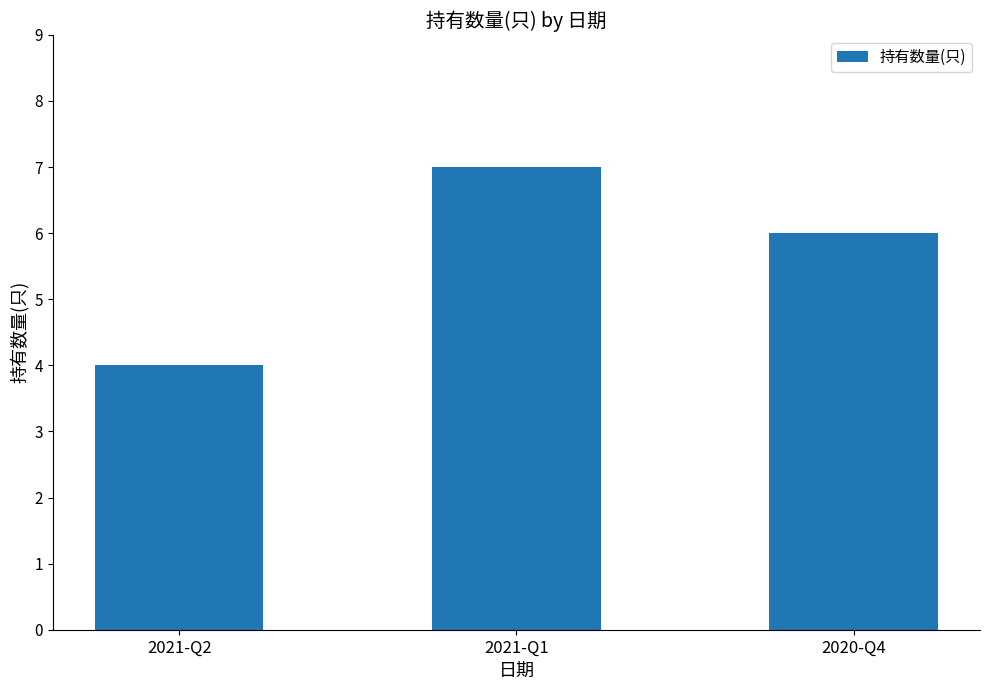

Reading left to right, transcribe all the data shown in this chart.

4	7	6